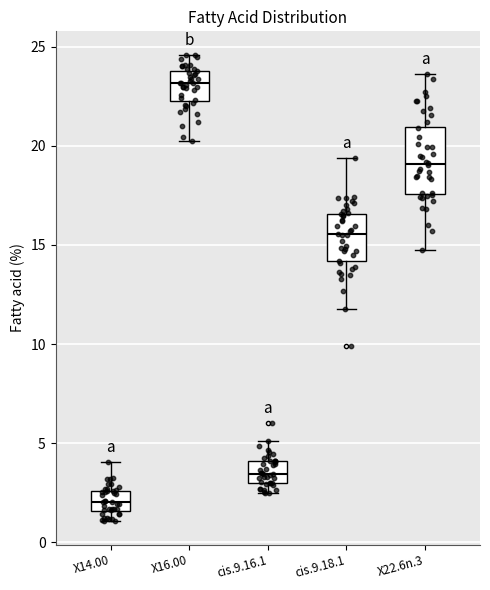

Comparing the boxes themselves (not the whiskers), which one is the tallest?

X22.6n.3